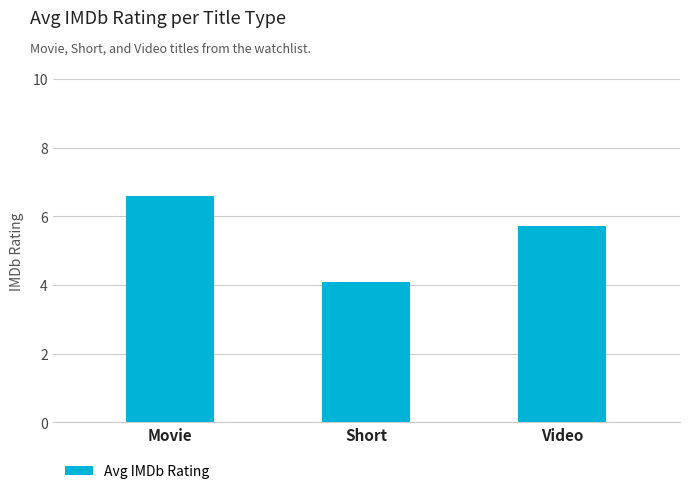

Which has a higher value, Movie or Video?

Movie